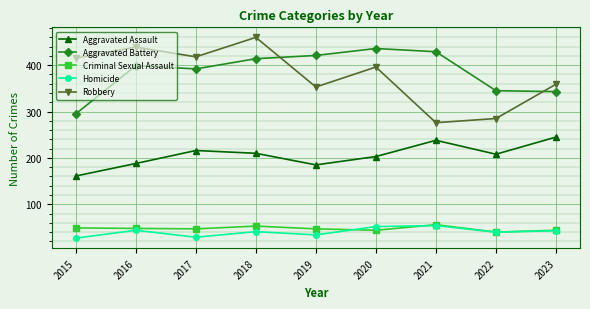

What is the highest value of the Robbery series?

460